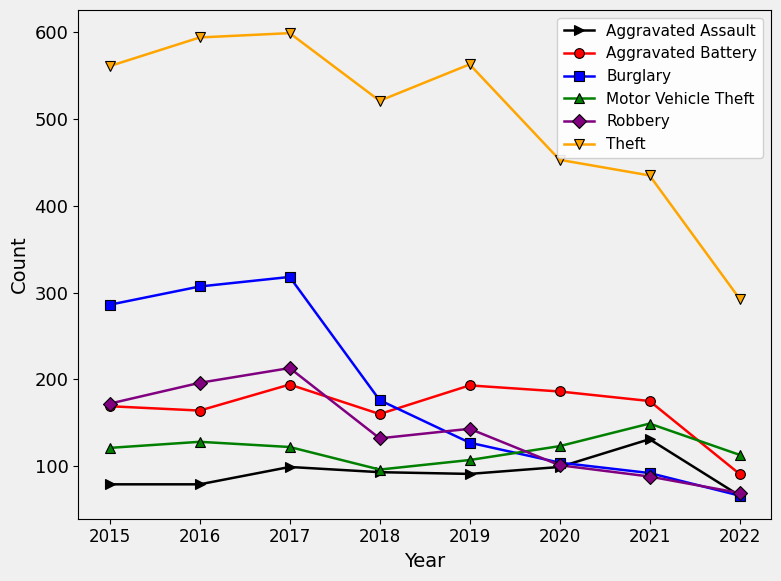

At which category is the sum across all series the highest?

2017